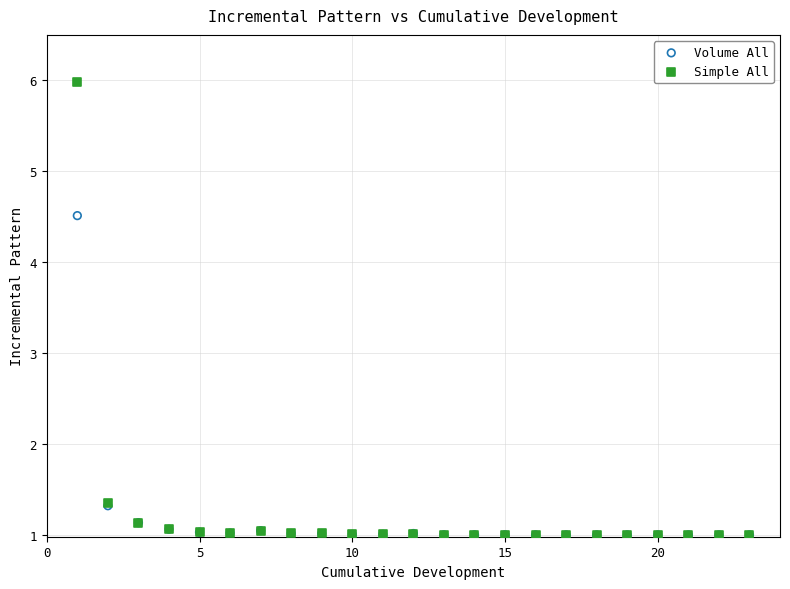

In the Simple All series, what Y value is closest to 3?

1.3